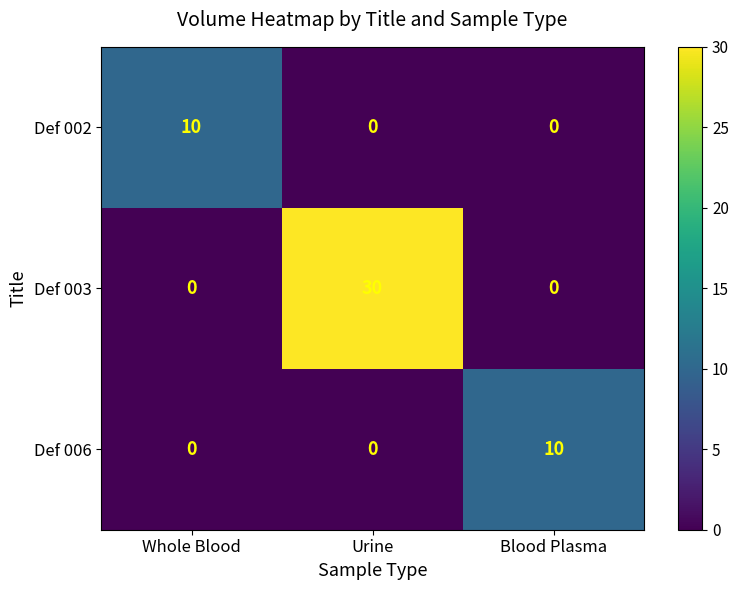

Count the Def 003 values in the range 0 to 30.

3